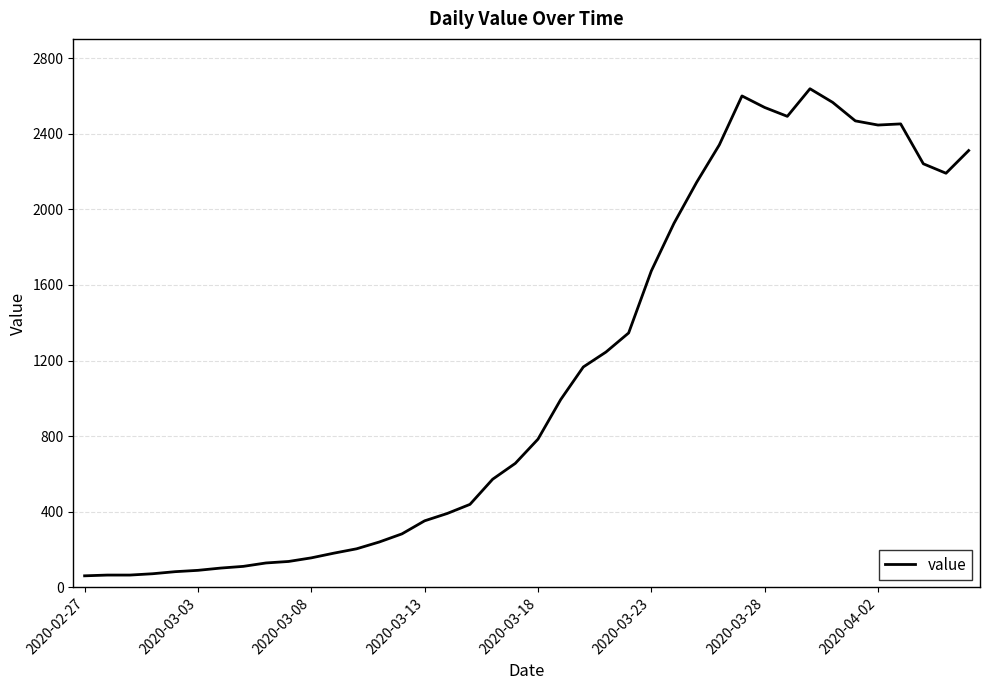

What is the sum of all values?

44951